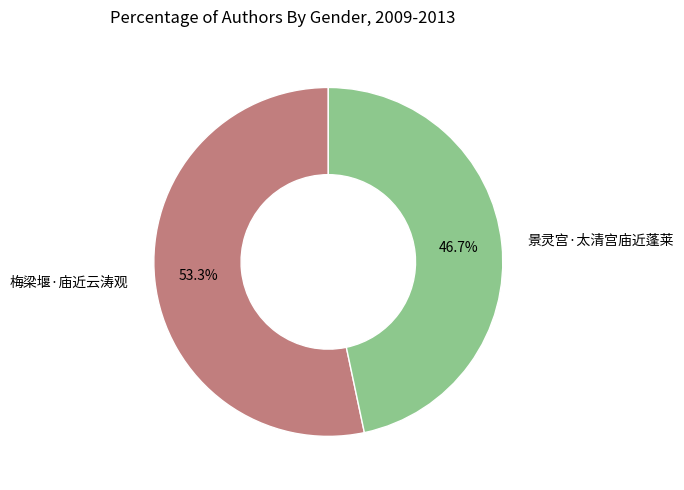

Count the number of slices in the pie.

2